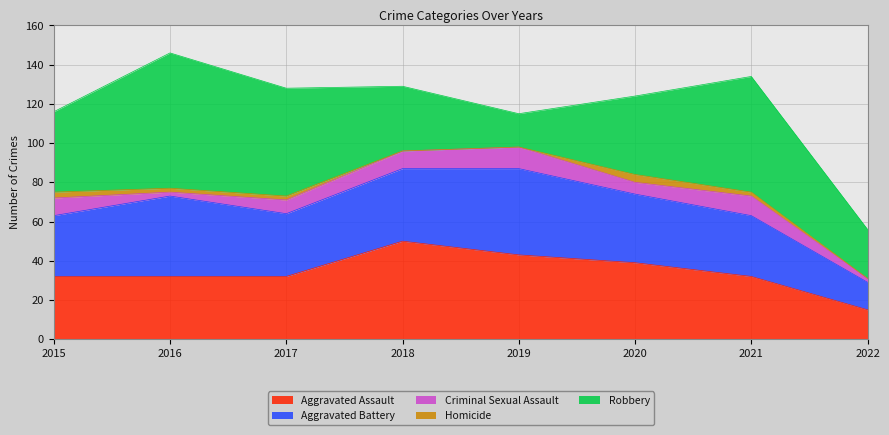

Which category has the lowest value in the Aggravated Battery series?

2022